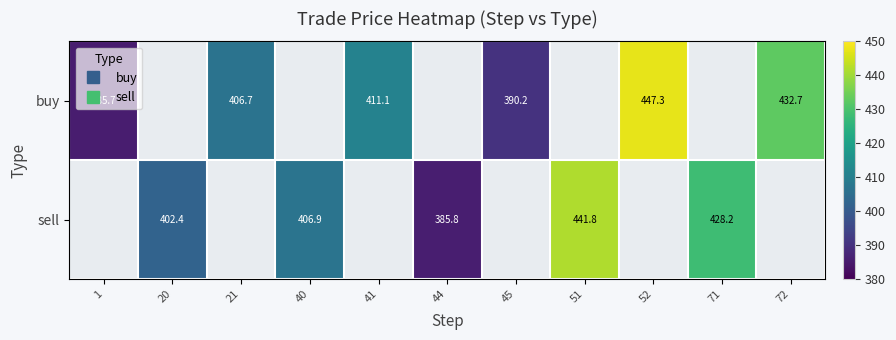

How many values in sell are above zero?

5